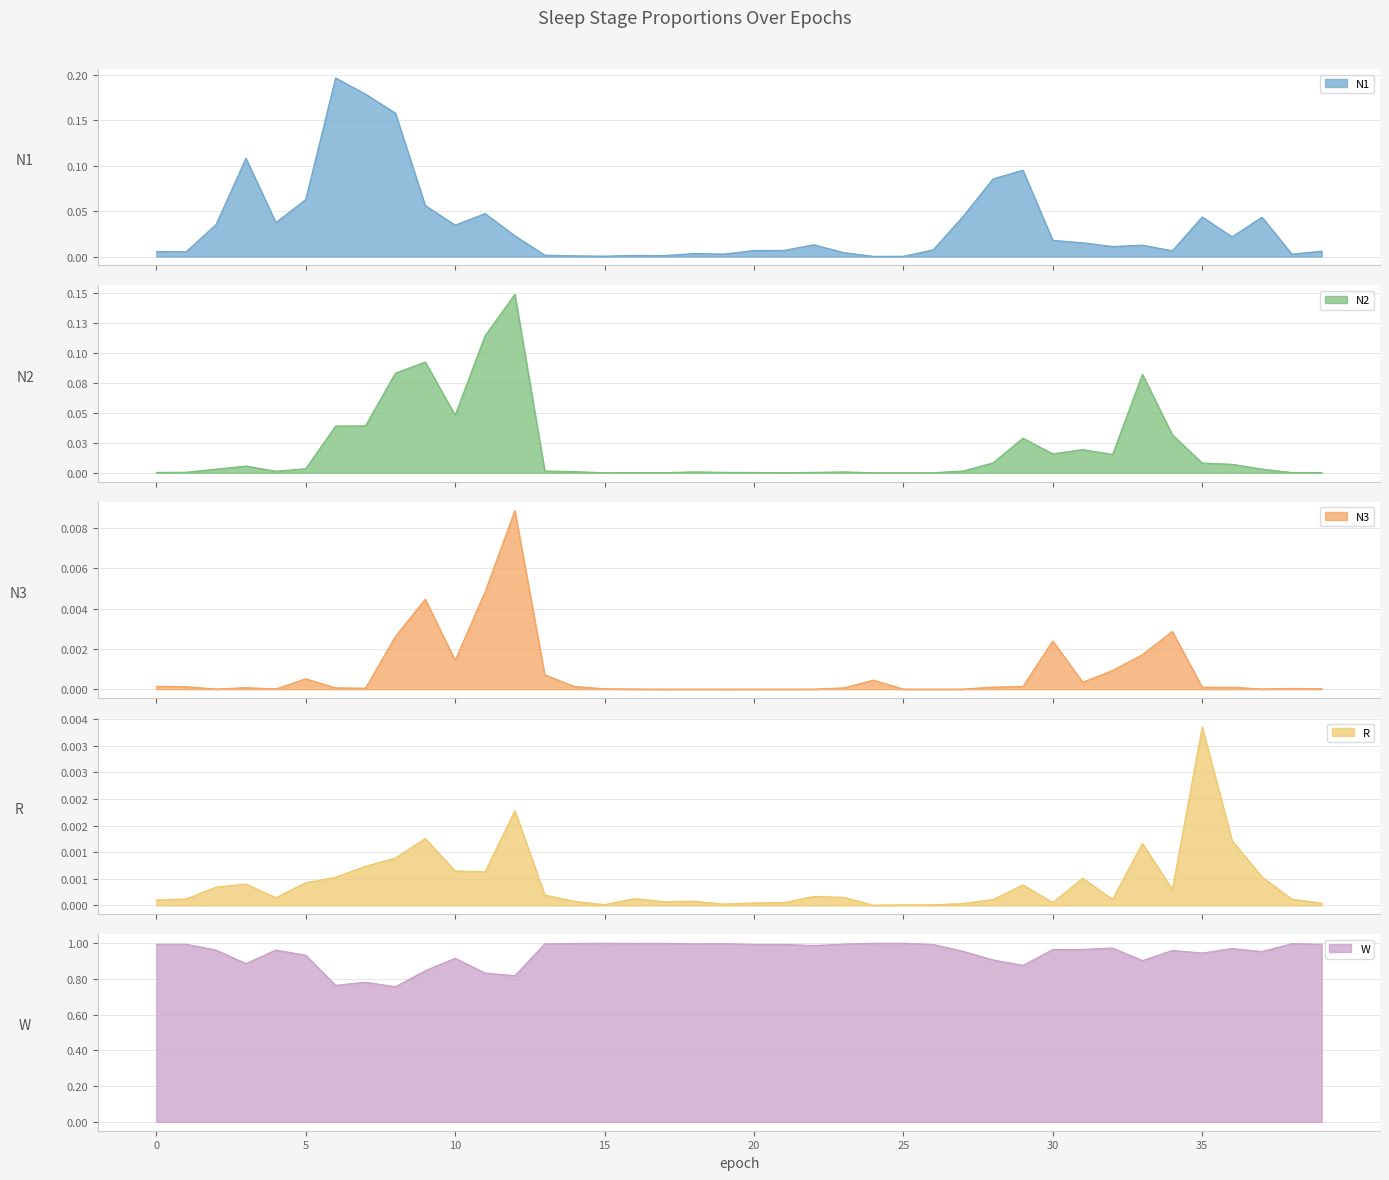

Reading left to right, what are all the values shown in this chart?

N1: 0=0.0	1=0.0	2=0.0	3=0.1	4=0.0	5=0.1	6=0.2	7=0.2	8=0.2	9=0.1	10=0.0	11=0.0	12=0.0	13=0.0	14=0.0	15=0.0	16=0.0	17=0.0	18=0.0	19=0.0	20=0.0	21=0.0	22=0.0	23=0.0	24=0.0	25=0.0	26=0.0	27=0.0	28=0.1	29=0.1	30=0.0	31=0.0	32=0.0	33=0.0	34=0.0	35=0.0	36=0.0	37=0.0	38=0.0	39=0.0
N2: 0=0.0	1=0.0	2=0.0	3=0.0	4=0.0	5=0.0	6=0.0	7=0.0	8=0.1	9=0.1	10=0.0	11=0.1	12=0.1	13=0.0	14=0.0	15=0.0	16=0.0	17=0.0	18=0.0	19=0.0	20=0.0	21=0.0	22=0.0	23=0.0	24=0.0	25=0.0	26=0.0	27=0.0	28=0.0	29=0.0	30=0.0	31=0.0	32=0.0	33=0.1	34=0.0	35=0.0	36=0.0	37=0.0	38=0.0	39=0.0
N3: 0=0.0	1=0.0	2=0.0	3=0.0	4=0.0	5=0.0	6=0.0	7=0.0	8=0.0	9=0.0	10=0.0	11=0.0	12=0.0	13=0.0	14=0.0	15=0.0	16=0.0	17=0.0	18=0.0	19=0.0	20=0.0	21=0.0	22=0.0	23=0.0	24=0.0	25=0.0	26=0.0	27=0.0	28=0.0	29=0.0	30=0.0	31=0.0	32=0.0	33=0.0	34=0.0	35=0.0	36=0.0	37=0.0	38=0.0	39=0.0
R: 0=0.0	1=0.0	2=0.0	3=0.0	4=0.0	5=0.0	6=0.0	7=0.0	8=0.0	9=0.0	10=0.0	11=0.0	12=0.0	13=0.0	14=0.0	15=0.0	16=0.0	17=0.0	18=0.0	19=0.0	20=0.0	21=0.0	22=0.0	23=0.0	24=0.0	25=0.0	26=0.0	27=0.0	28=0.0	29=0.0	30=0.0	31=0.0	32=0.0	33=0.0	34=0.0	35=0.0	36=0.0	37=0.0	38=0.0	39=0.0
W: 0=1.0	1=1.0	2=1.0	3=0.9	4=1.0	5=0.9	6=0.8	7=0.8	8=0.8	9=0.8	10=0.9	11=0.8	12=0.8	13=1.0	14=1.0	15=1.0	16=1.0	17=1.0	18=1.0	19=1.0	20=1.0	21=1.0	22=1.0	23=1.0	24=1.0	25=1.0	26=1.0	27=1.0	28=0.9	29=0.9	30=1.0	31=1.0	32=1.0	33=0.9	34=1.0	35=0.9	36=1.0	37=1.0	38=1.0	39=1.0